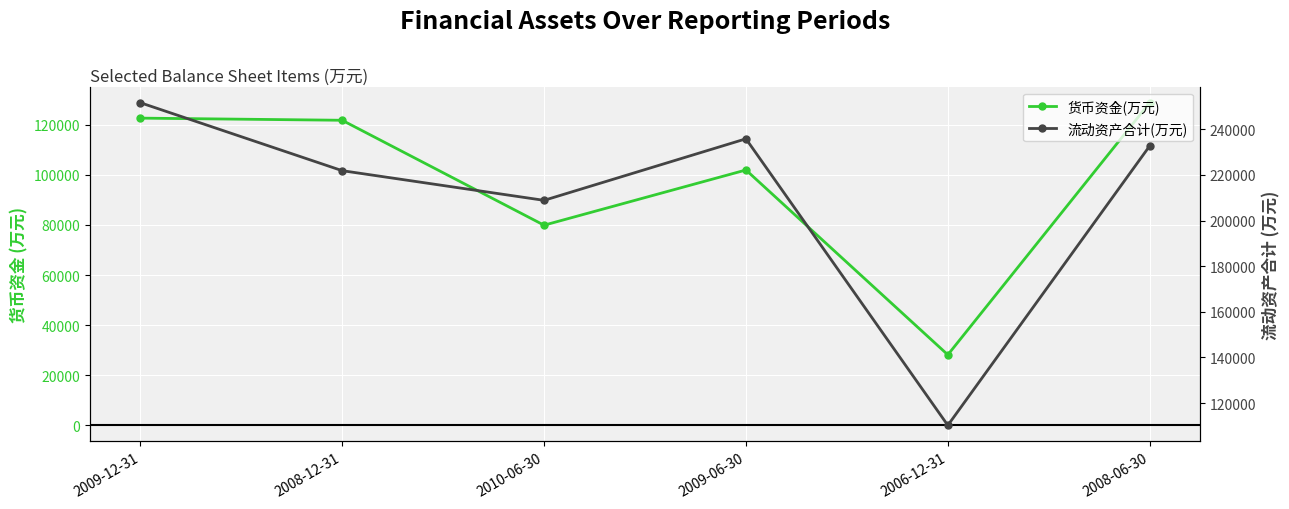

Is this an area chart (filled region under the line)?

No